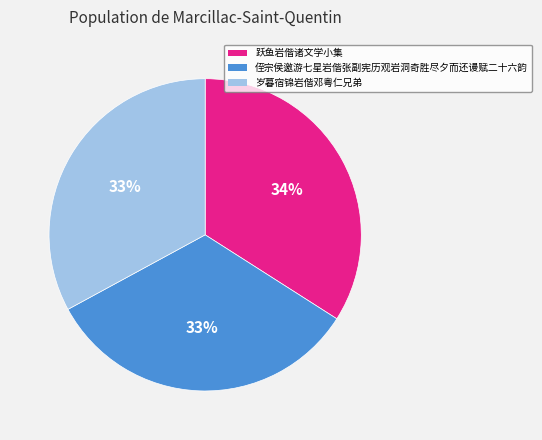

The 侄宗侯邀游七星岩偕张副宪历观岩洞奇胜尽夕而还谩赋二十六韵 slice represents 41% of the pie. True or false?

False